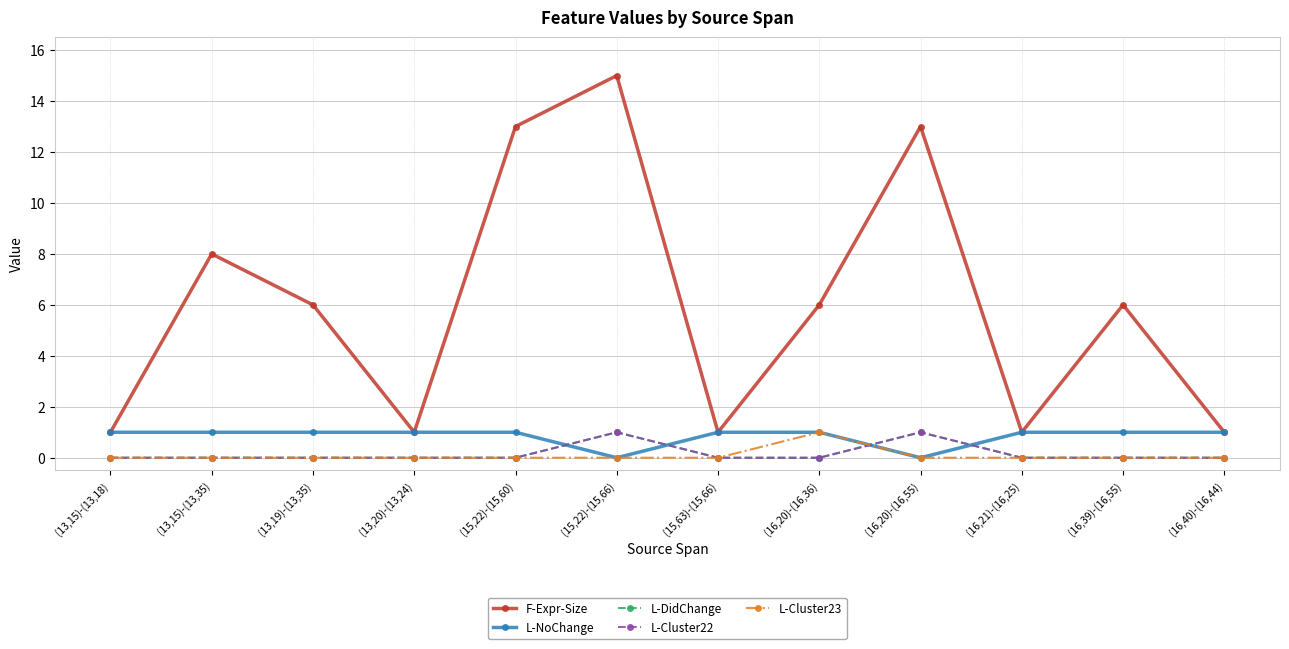

Does the chart have visible grid lines?

Yes